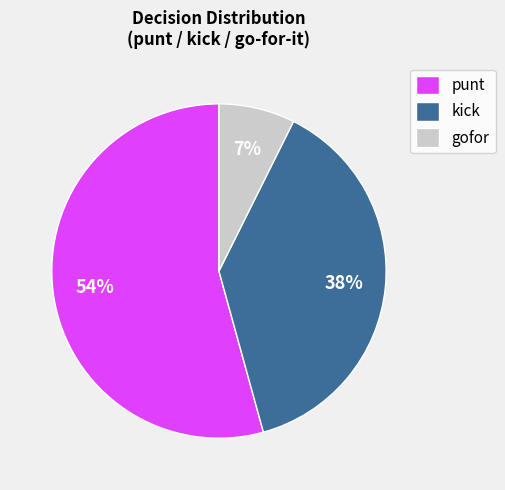

To the nearest percent, what is the difference between the largest and smallest slice percentages?

47%